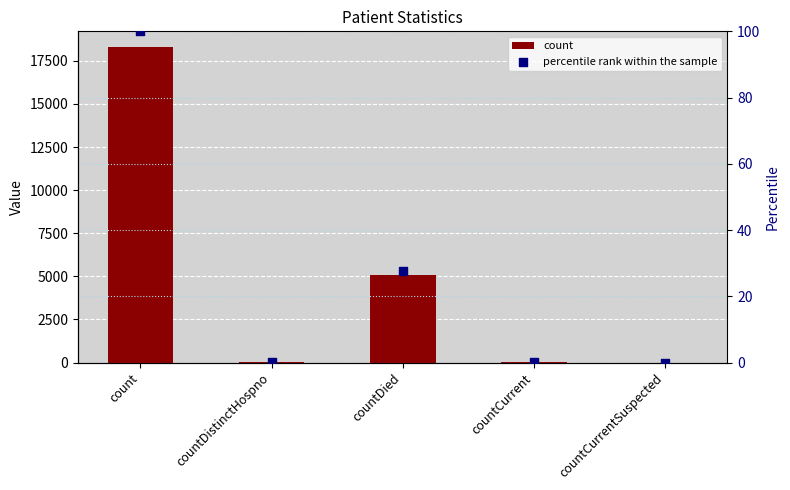

Which series has the largest Y range (max minus min)?

count